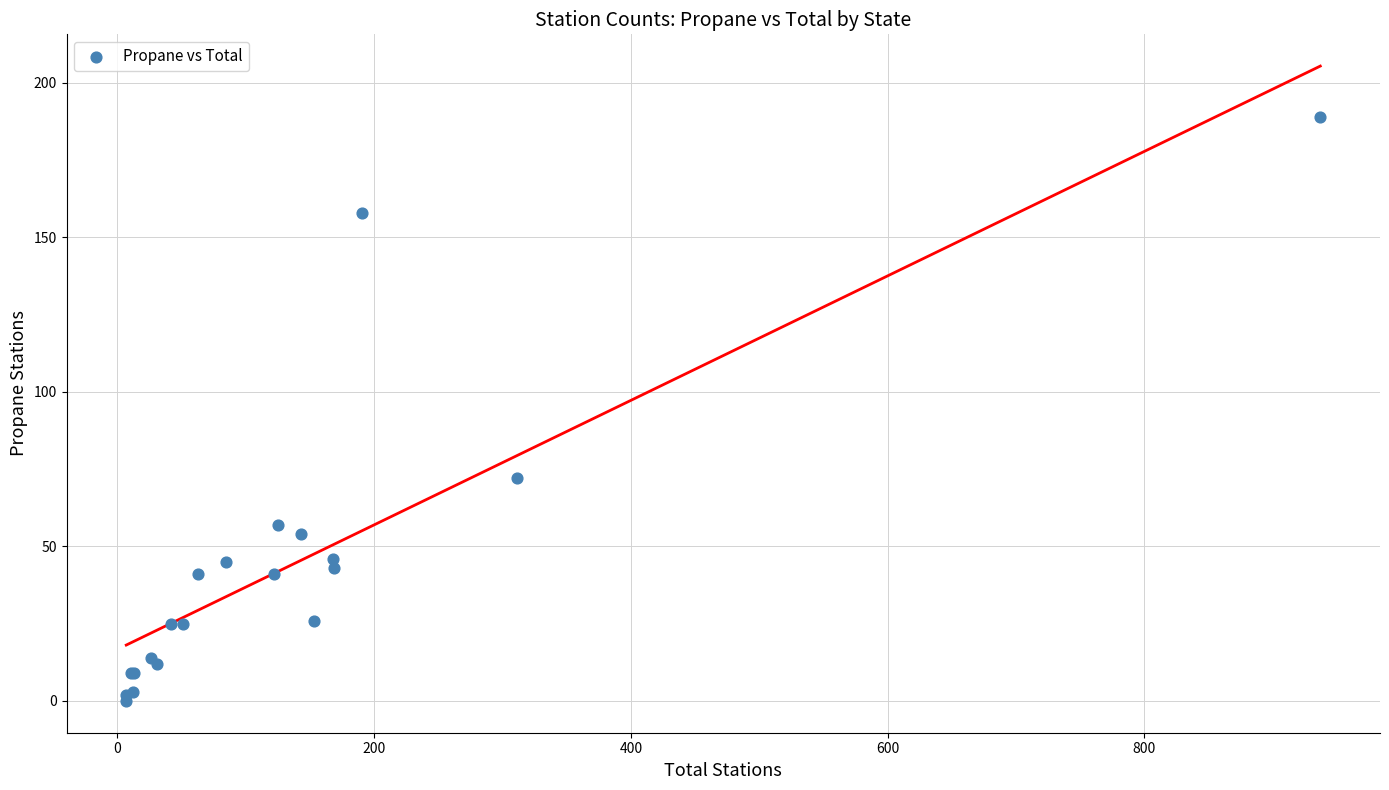

What Y value in the scatter plot is closest to 94?

72